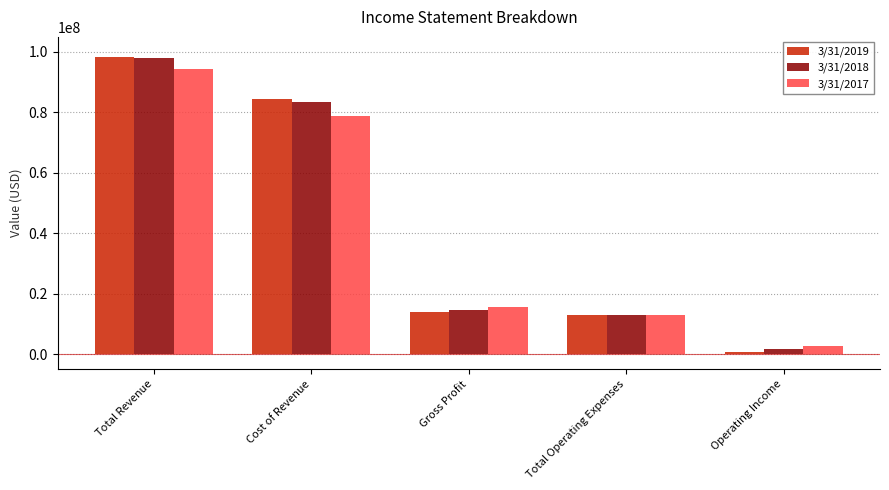

Are the bars grouped side by side (vs. stacked)?

Yes